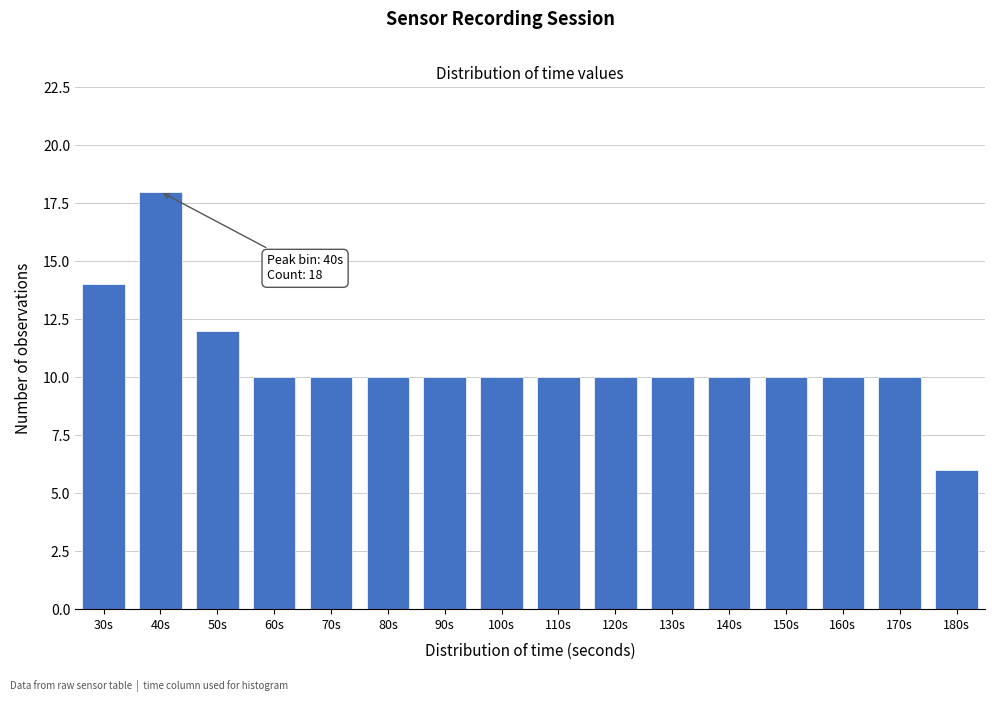

Reading left to right, extract all data points from this chart.

30s=14	40s=18	50s=12	60s=10	70s=10	80s=10	90s=10	100s=10	110s=10	120s=10	130s=10	140s=10	150s=10	160s=10	170s=10	180s=6